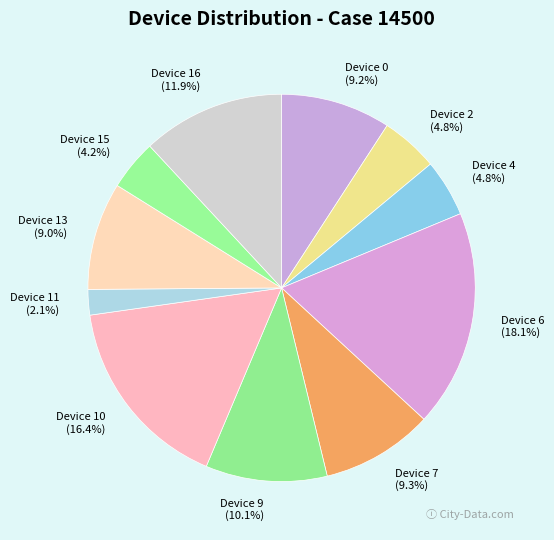

How many segments does this pie chart have?

11